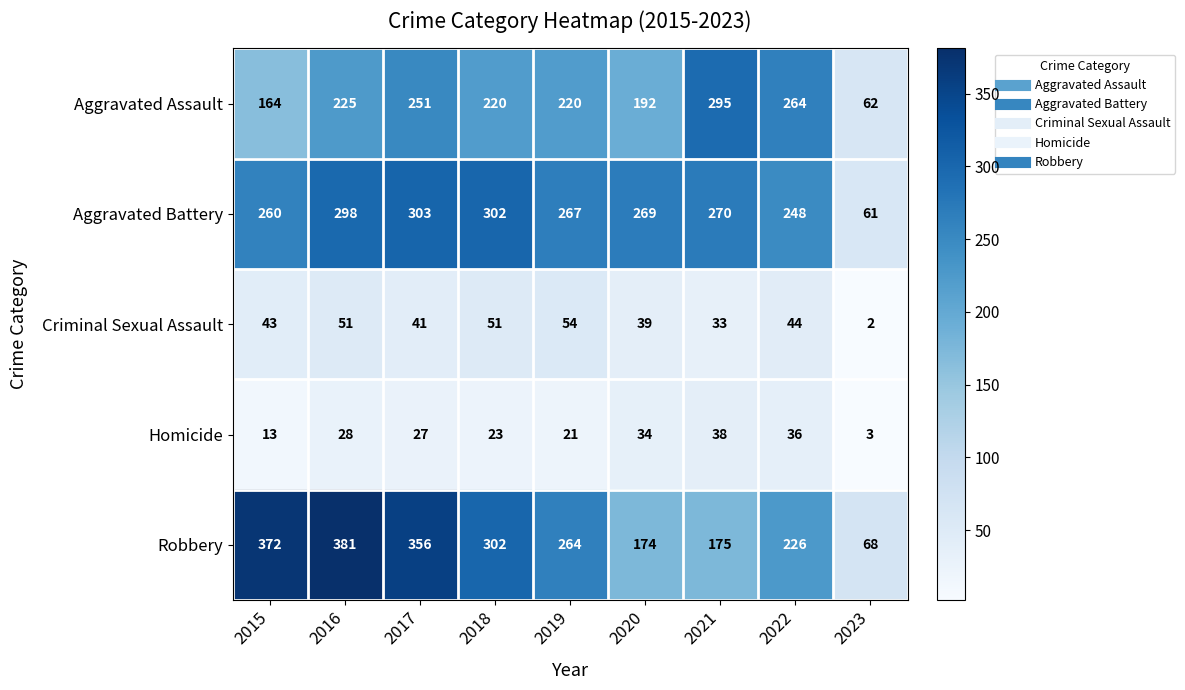

How many values in the Robbery series are below 264?

4